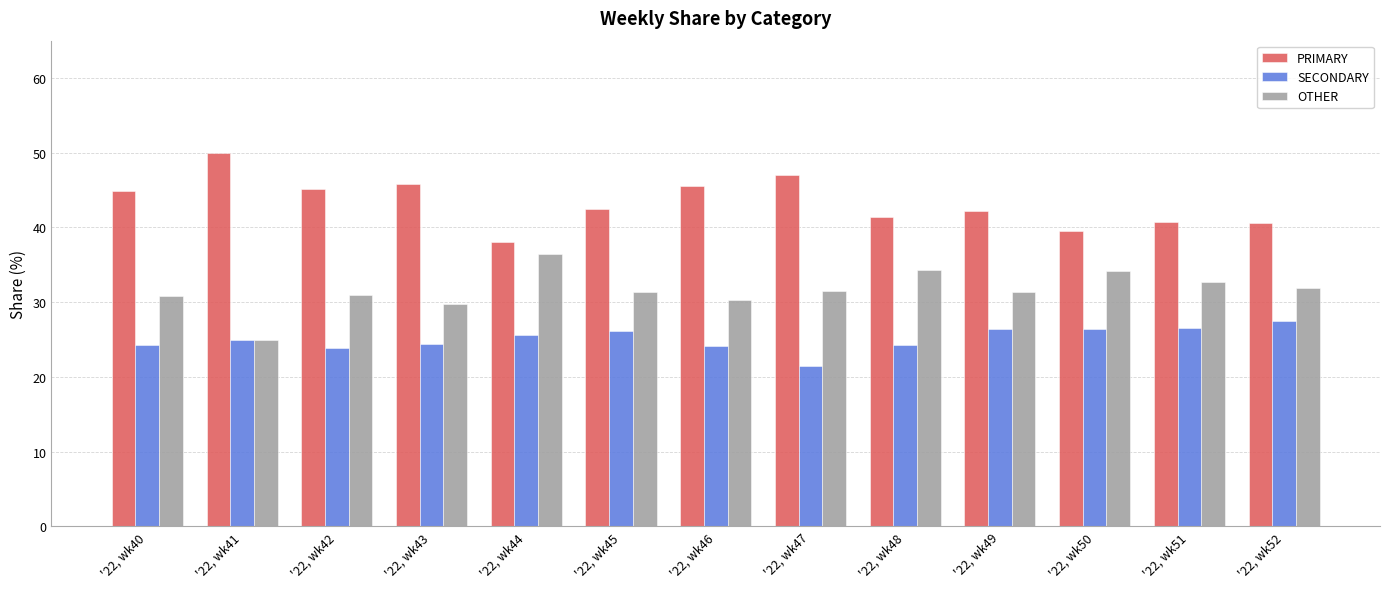

How many series are shown in this chart?

3